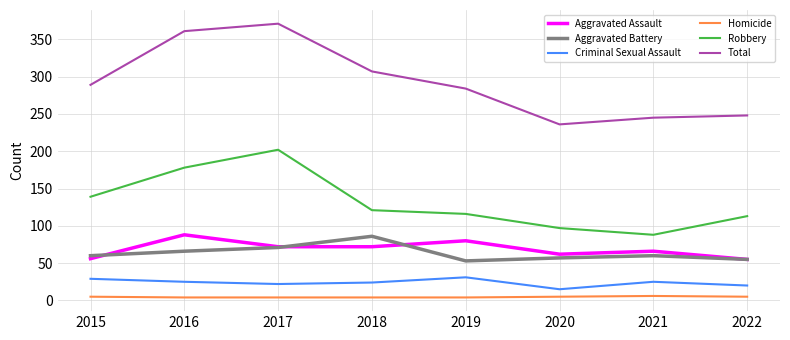

True or false: Homicide and Aggravated Assault cross at least once.

False